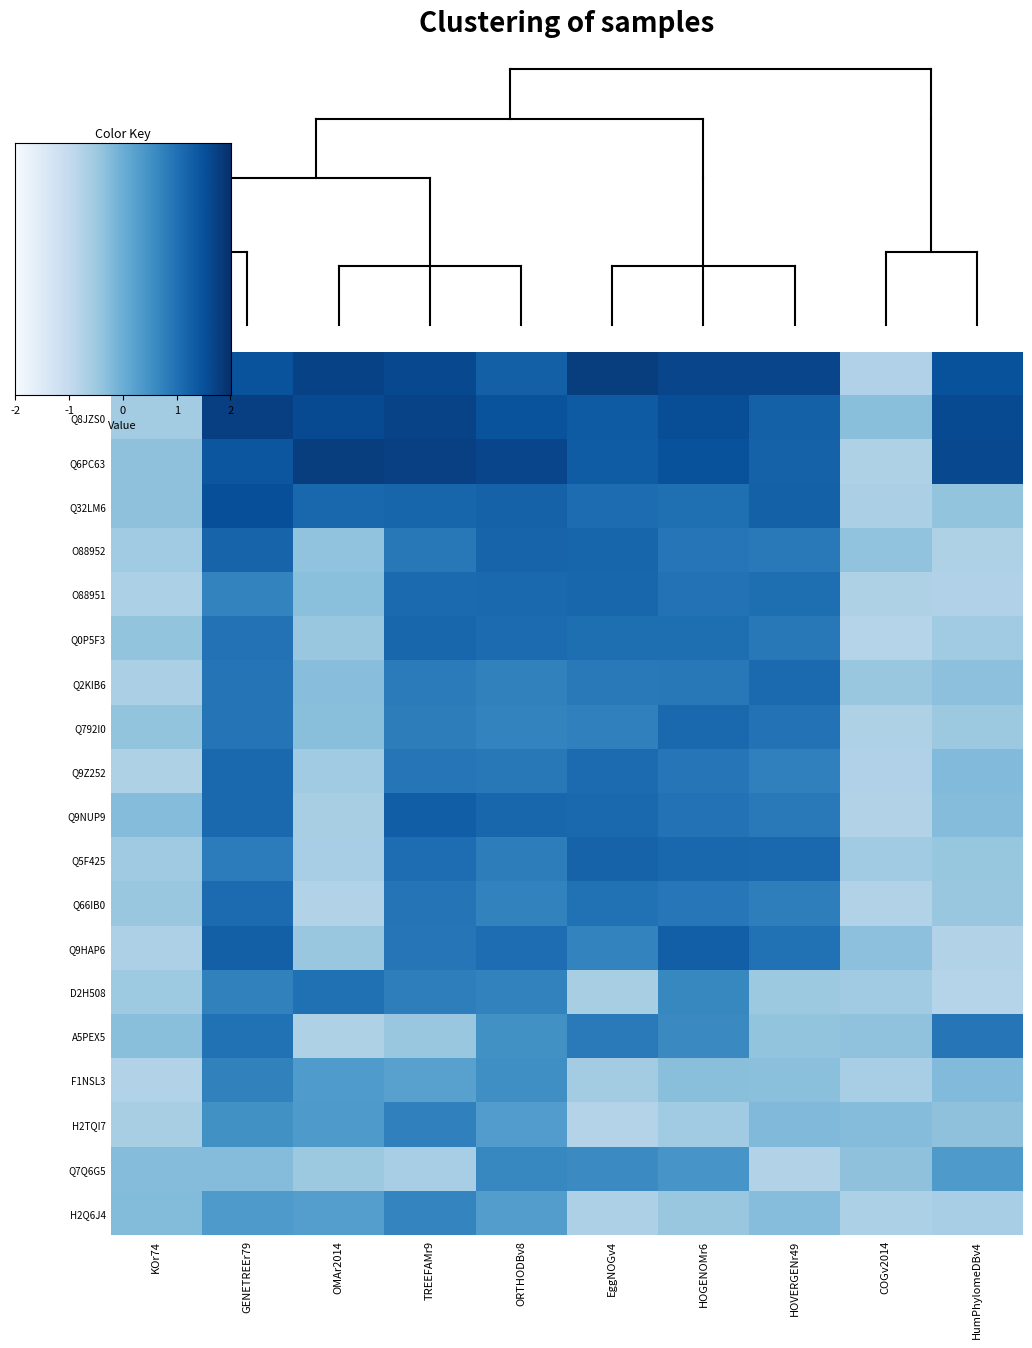

What is the smallest value displayed?

-0.8